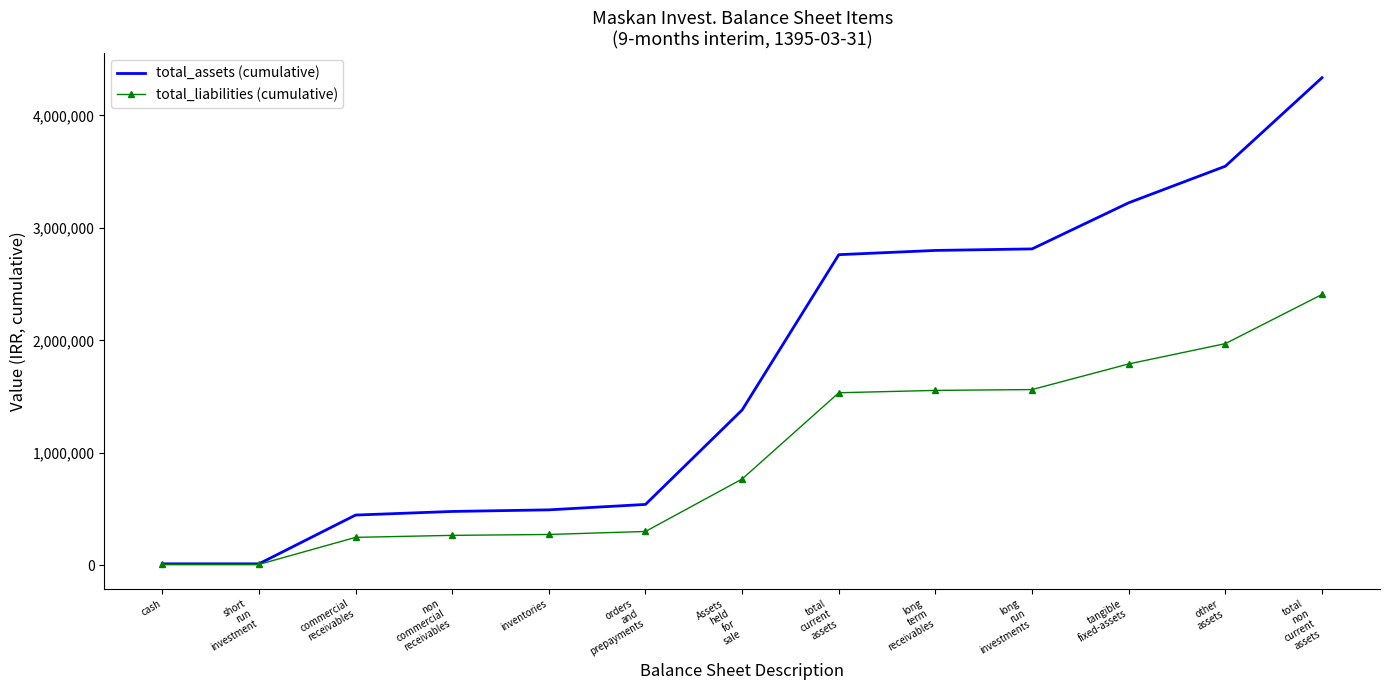

At which category is the sum across all series the highest?

total
non
current
assets